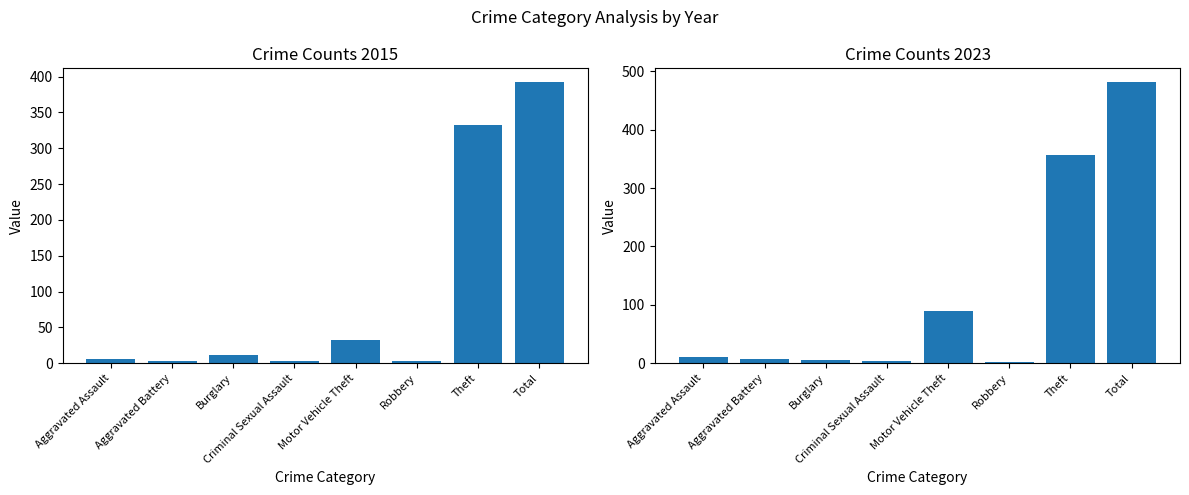

Rank the series by their maximum value, from highest to lowest.

2023, 2015